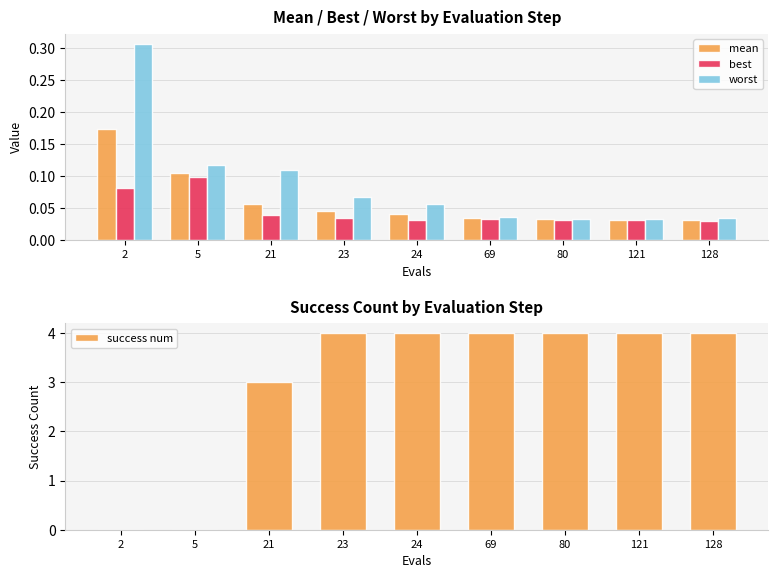

Which series has the largest total across all categories?

success num